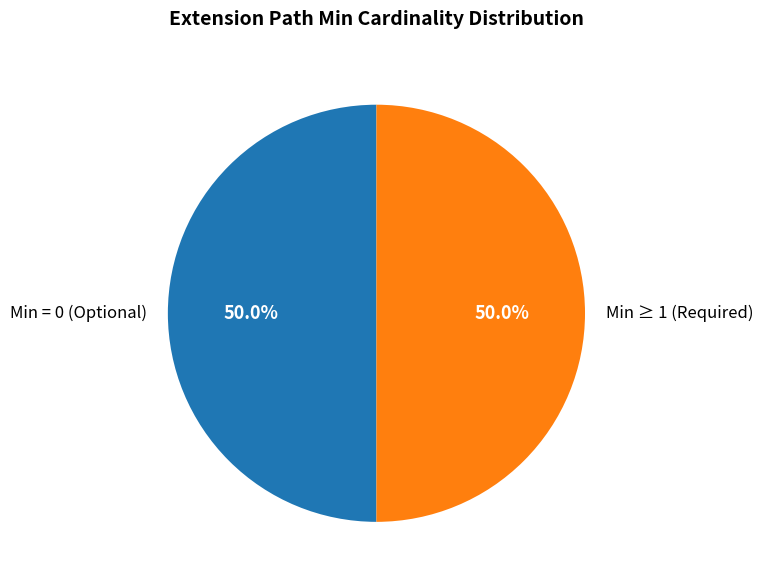

What is the ratio of the value at Min ≥ 1 (Required) to the value at Min = 0 (Optional)?

1.0